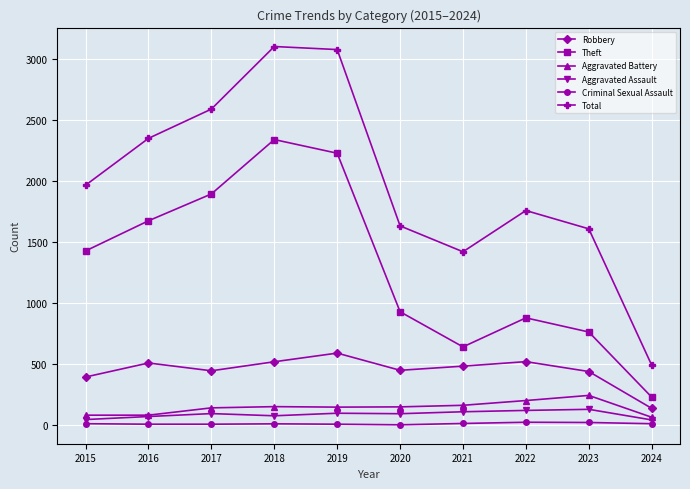

Does the chart display data point markers on the line(s)?

Yes